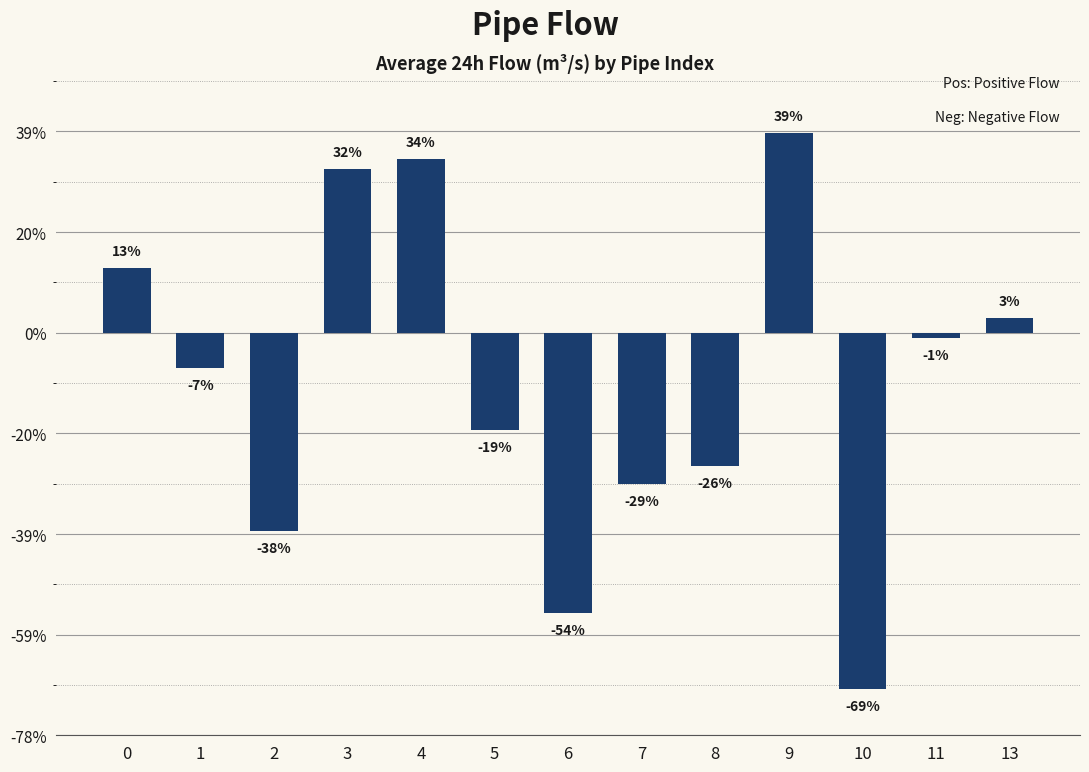

Are the bars grouped side by side (vs. stacked)?

No